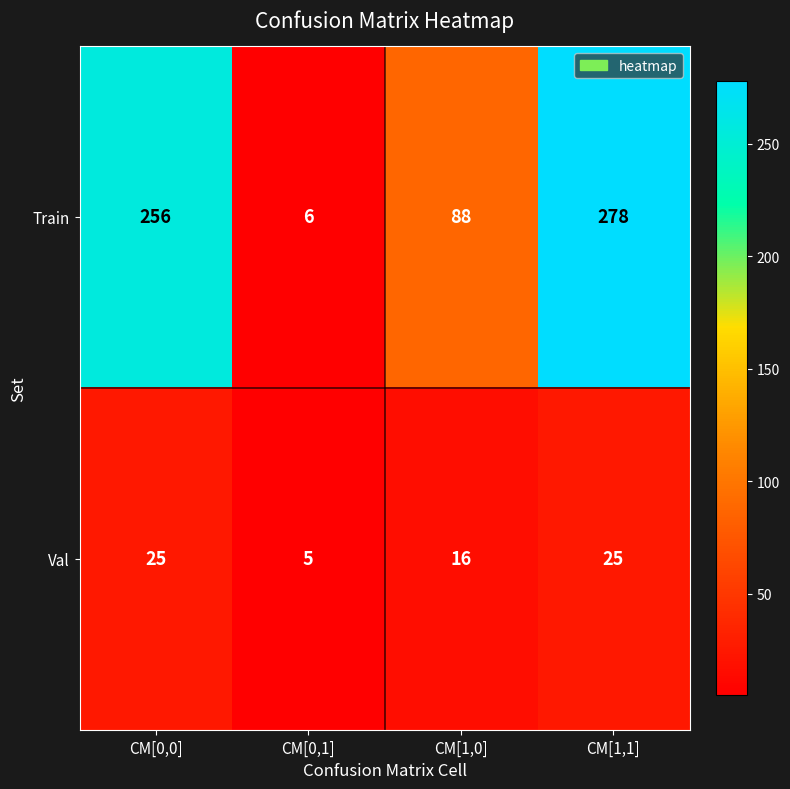

At CM[0,0], list the series in order from smallest to largest.

Val, Train